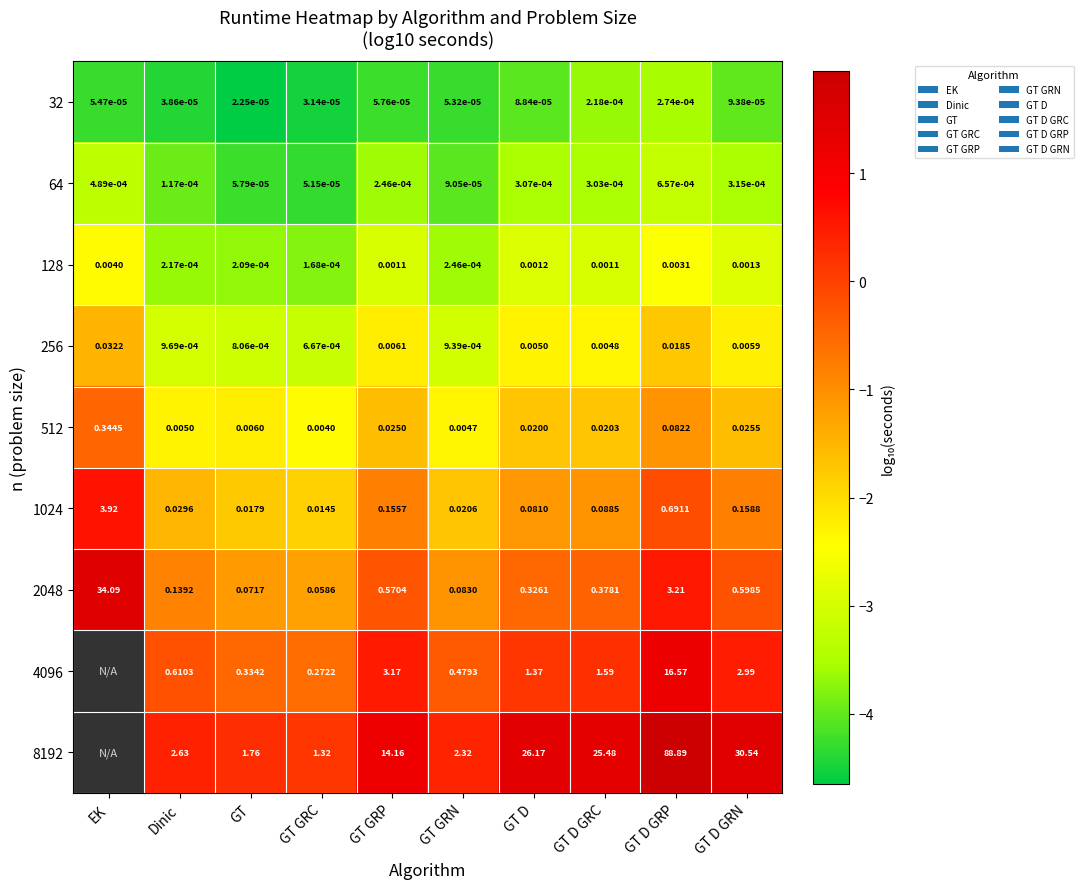

What is the total value across all series at GT D?

28.0